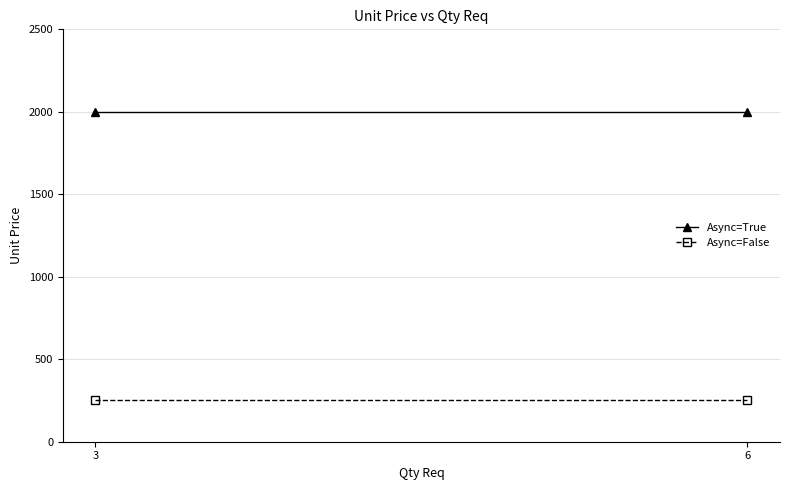

Which series has the widest spread of values?

Async=True